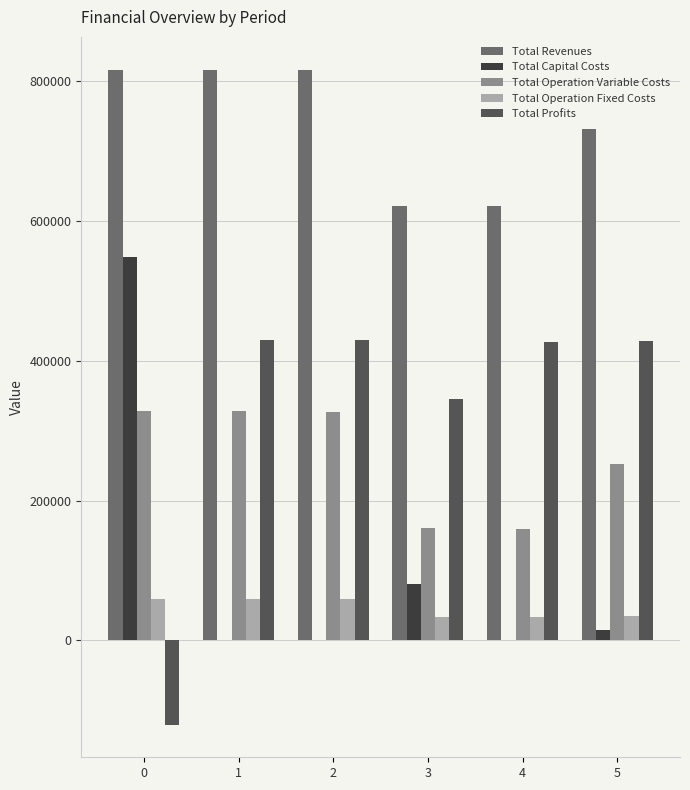

What is the spread (max minus min) of values at 3?

586556.9